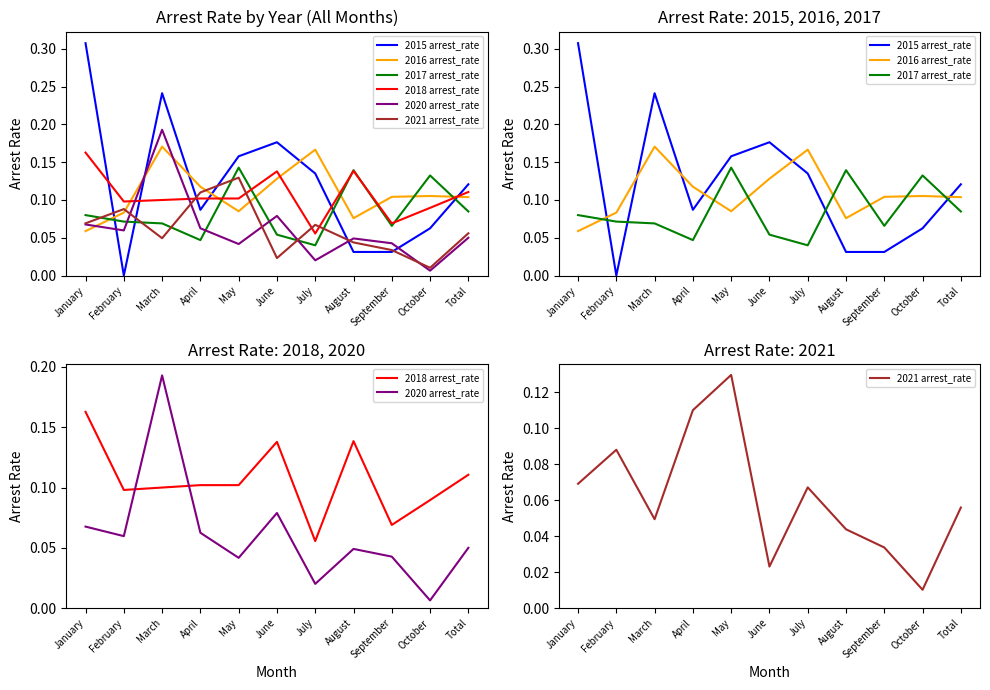

True or false: 2017 arrest_rate has a value of 0.0 at January.

False